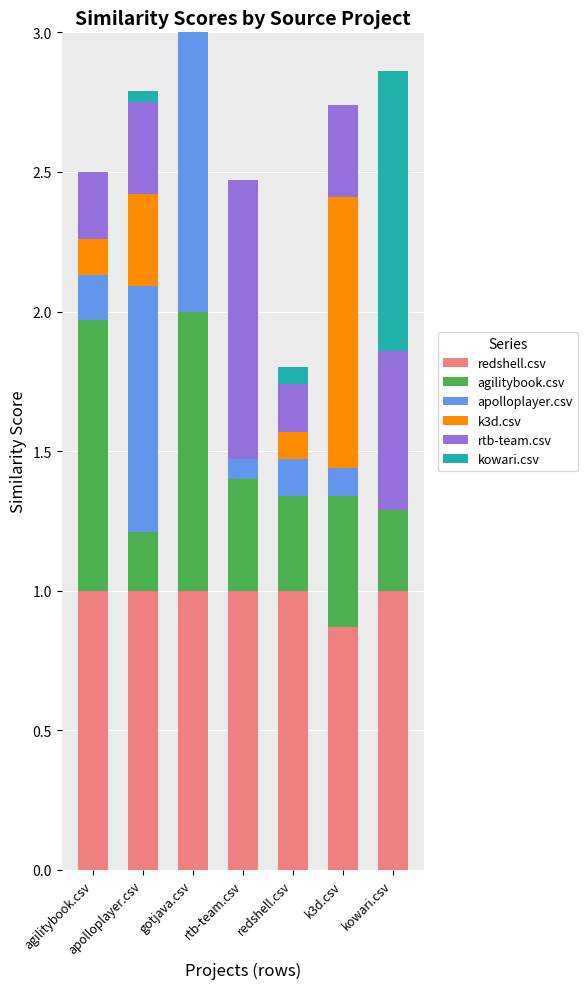

What is the total value across all series at redshell.csv?

1.8